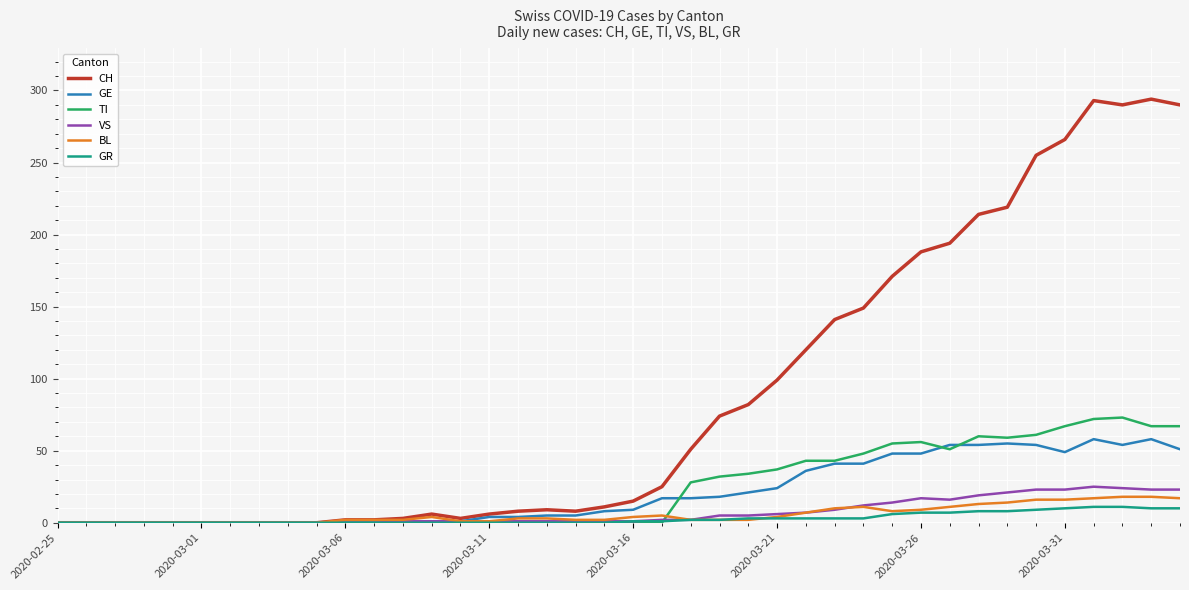

What is the maximum value shown in the chart?

294